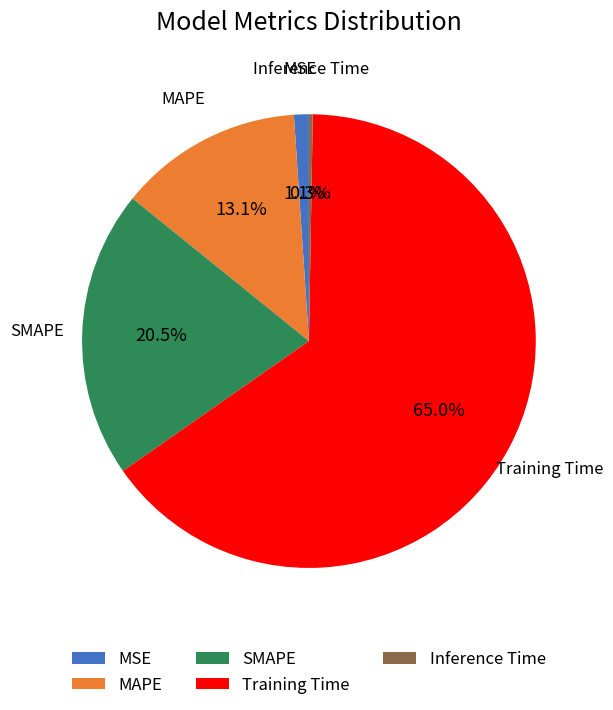

What percentage is NOT represented by Training Time?

35.0%